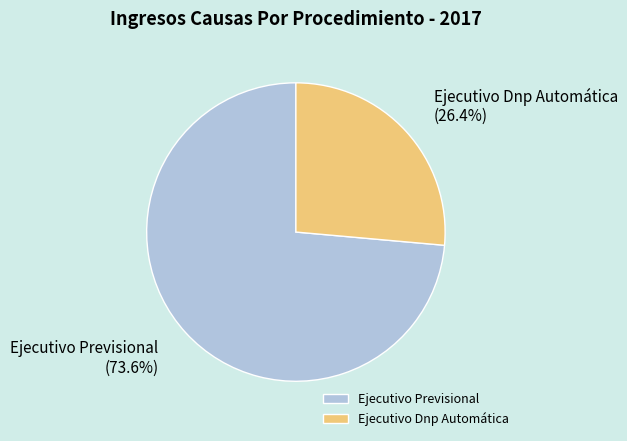

Is the sum of Ejecutivo Dnp Automática and Ejecutivo Previsional greater than half?

Yes